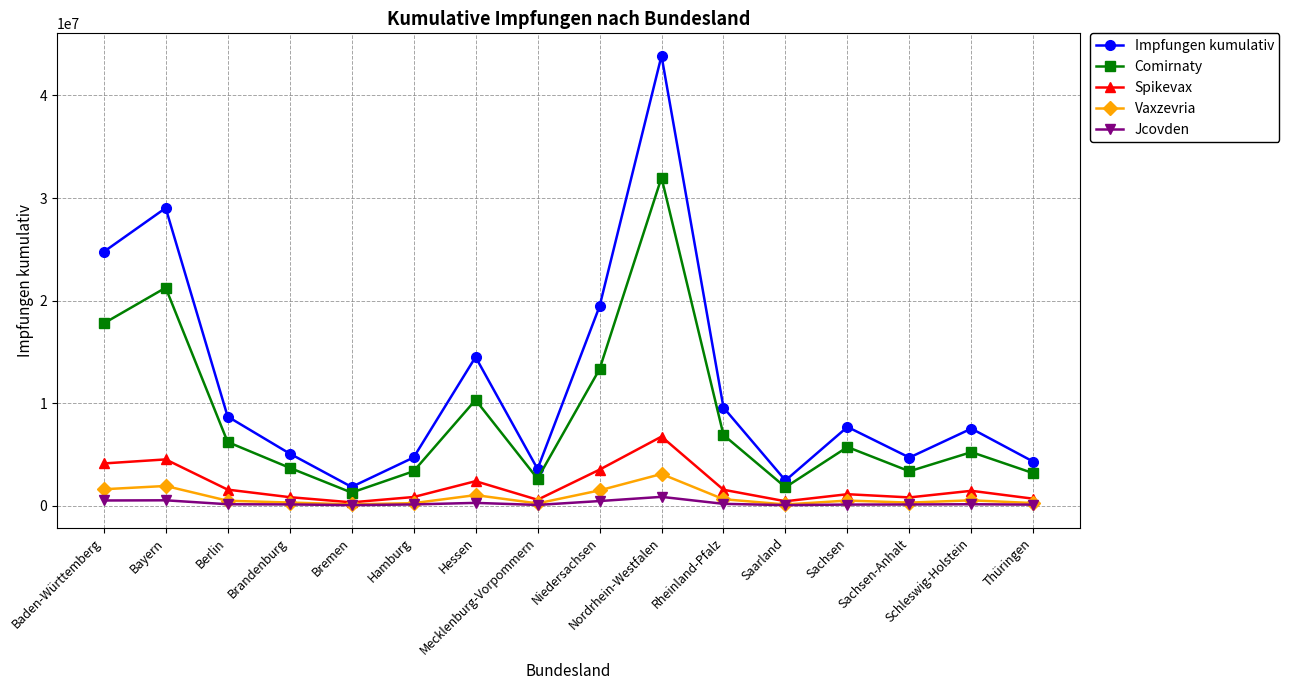

What is the label of the 1st point from the right?

Thüringen